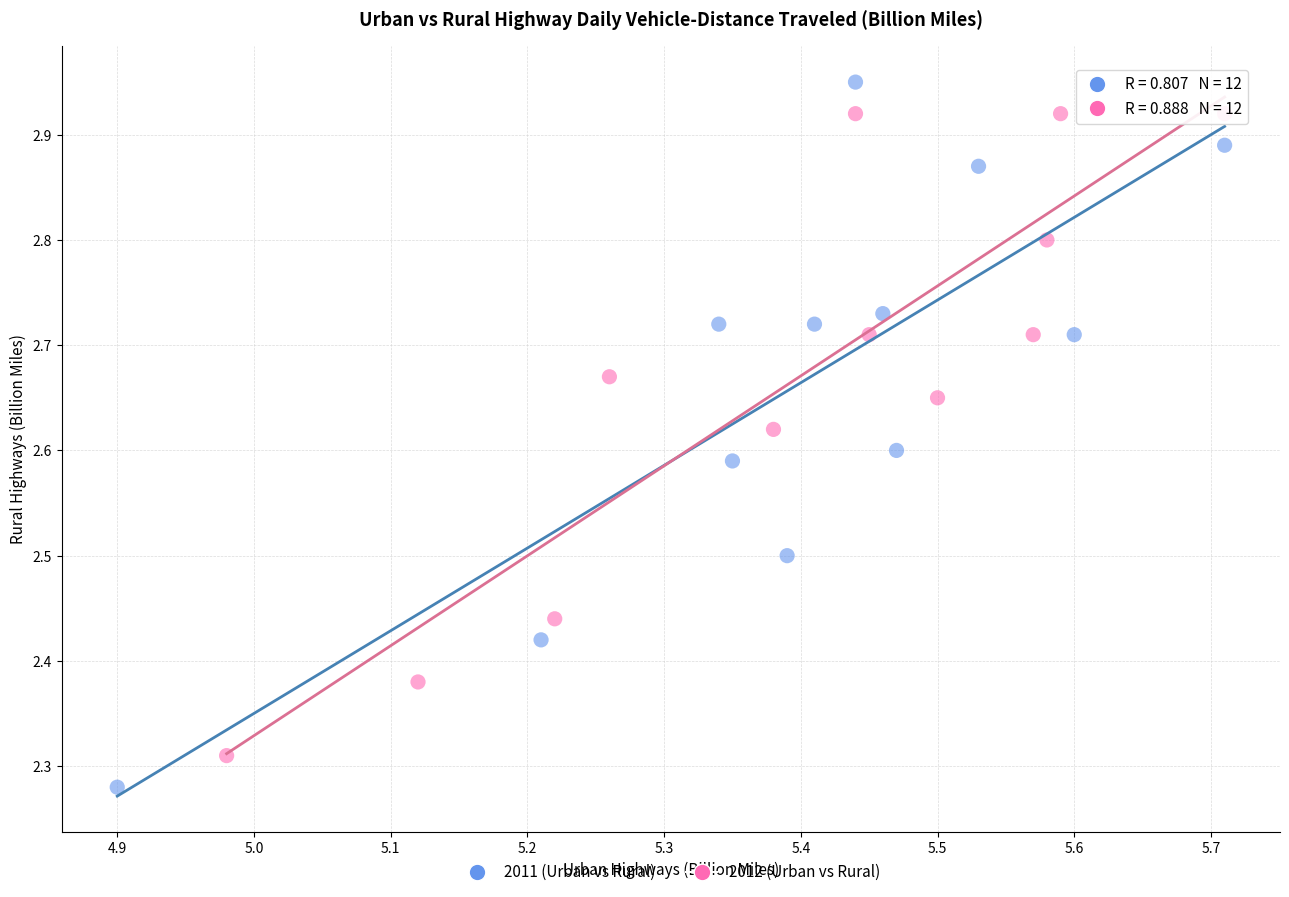

Which series reaches the maximum Y coordinate?

2011 (Urban vs Rural)